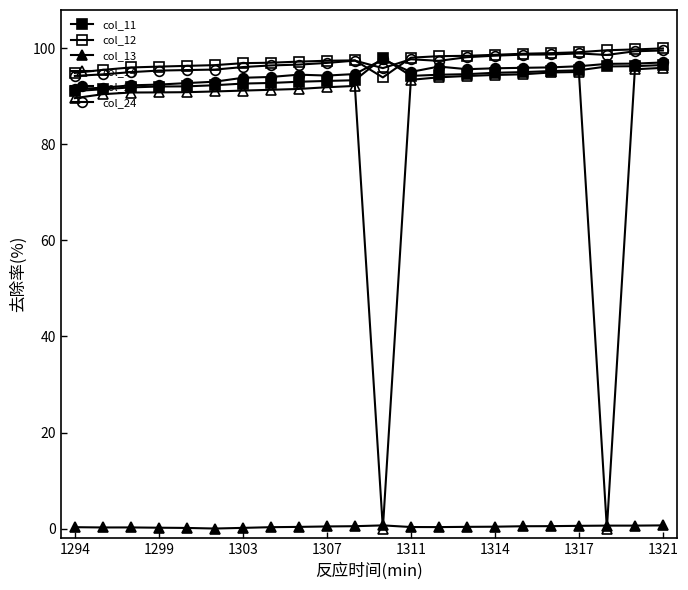

Count the number of data series in this chart.

6